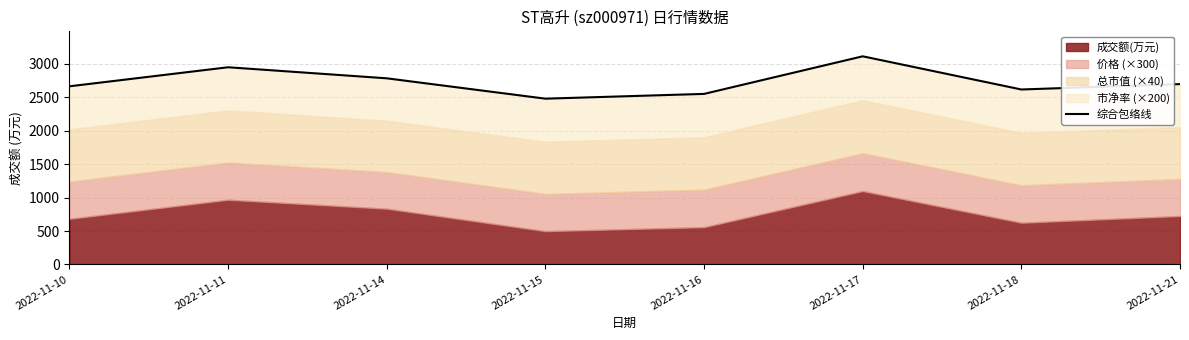

Does the chart display data point markers on the line(s)?

No